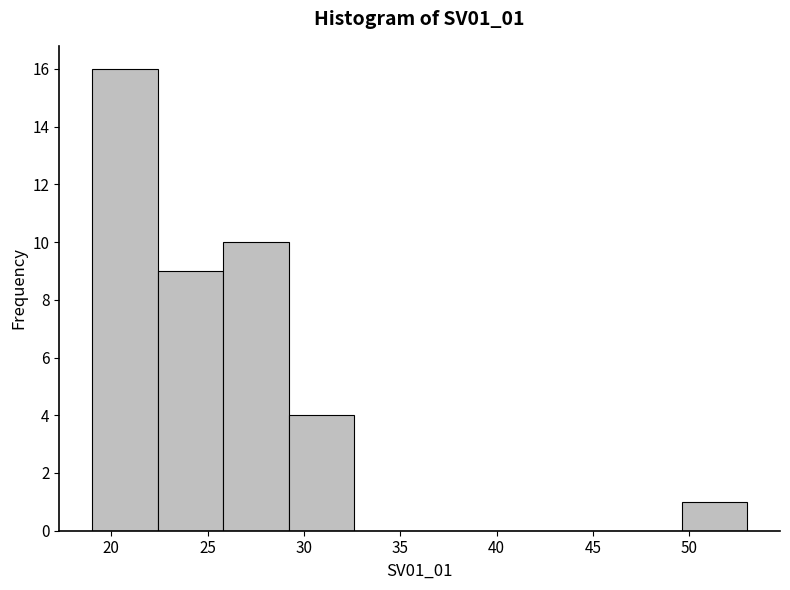

Reading left to right, transcribe this chart: for each bar, give the range it covers on the x-axis and its height. Neither the bar edges nor the heights are printed on the chart, so give them approximately, as read against the axes.

19.0 to 22.4: 16
22.4 to 25.8: 9
25.8 to 29.2: 10
29.2 to 32.6: 4
32.6 to 36.0: 0
36.0 to 39.4: 0
39.4 to 42.8: 0
42.8 to 46.2: 0
46.2 to 49.6: 0
49.6 to 53.0: 1